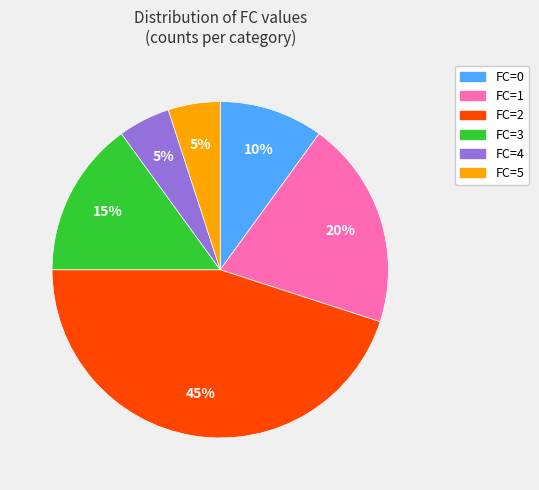

Does any single category account for the majority?

No